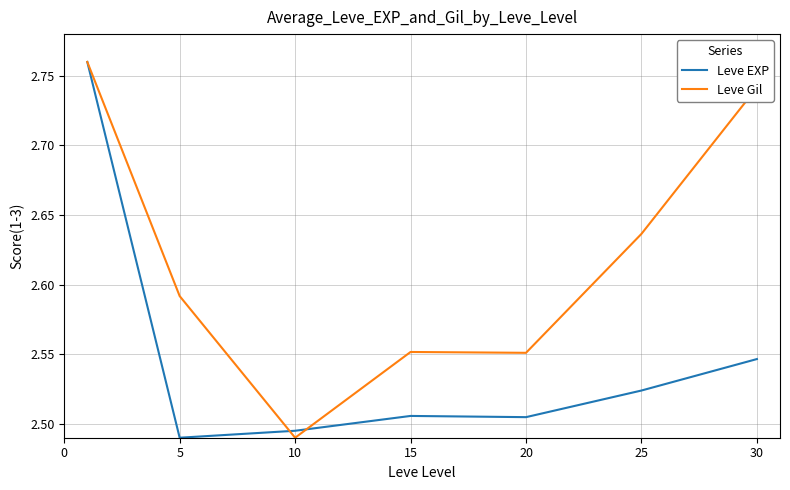

Which series has the largest total across all categories?

Leve Gil